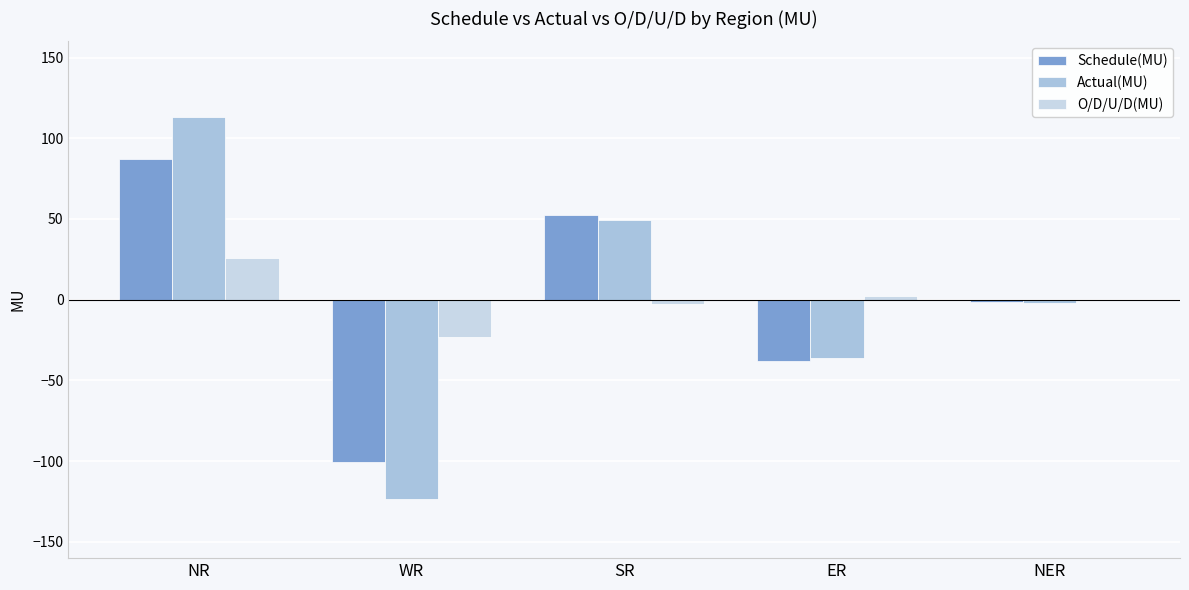

What value does the Schedule(MU) series have at WR?

-100.7